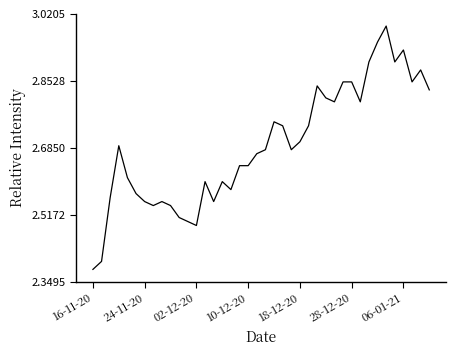

Does the chart display data point markers on the line(s)?

No